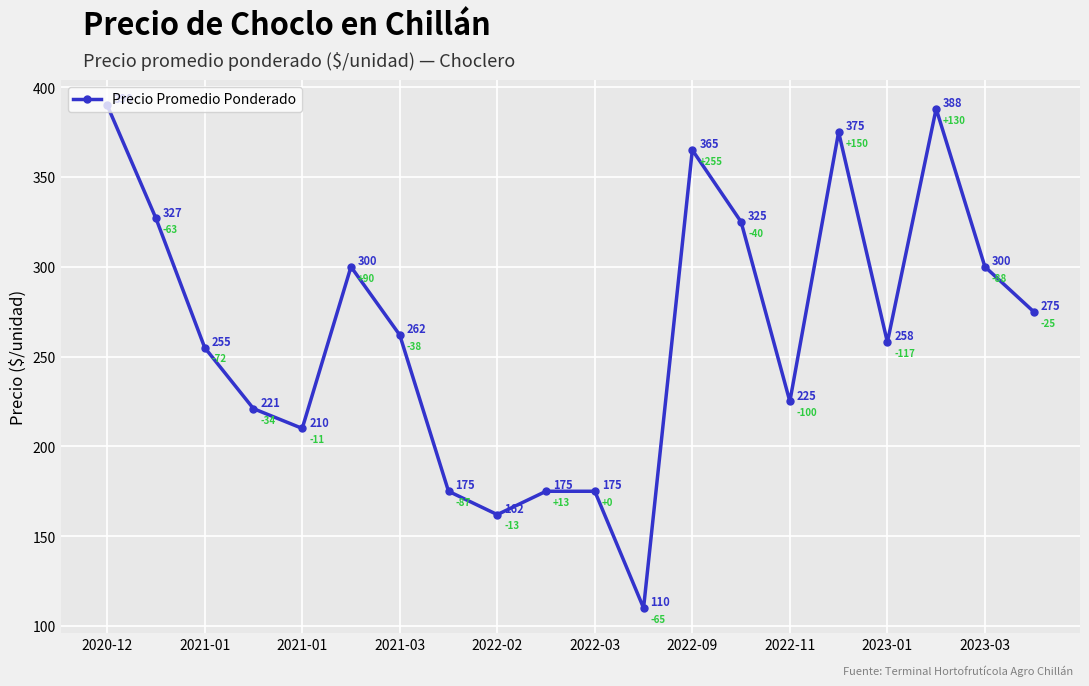

What is the minimum value shown in the chart?

110